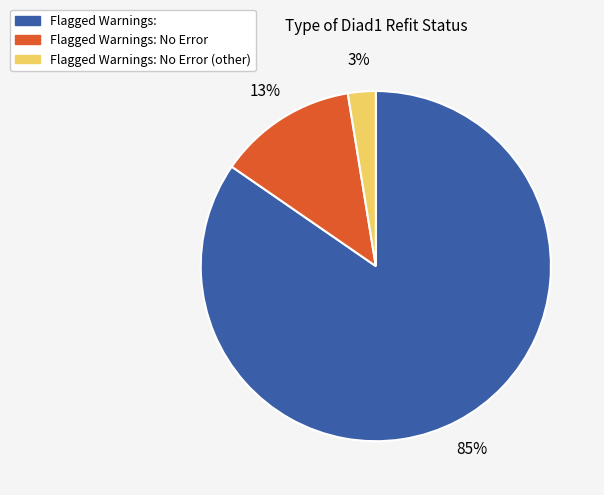

Combined, do Flagged Warnings: No Error and Flagged Warnings: No Error (other) account for over 50%?

No